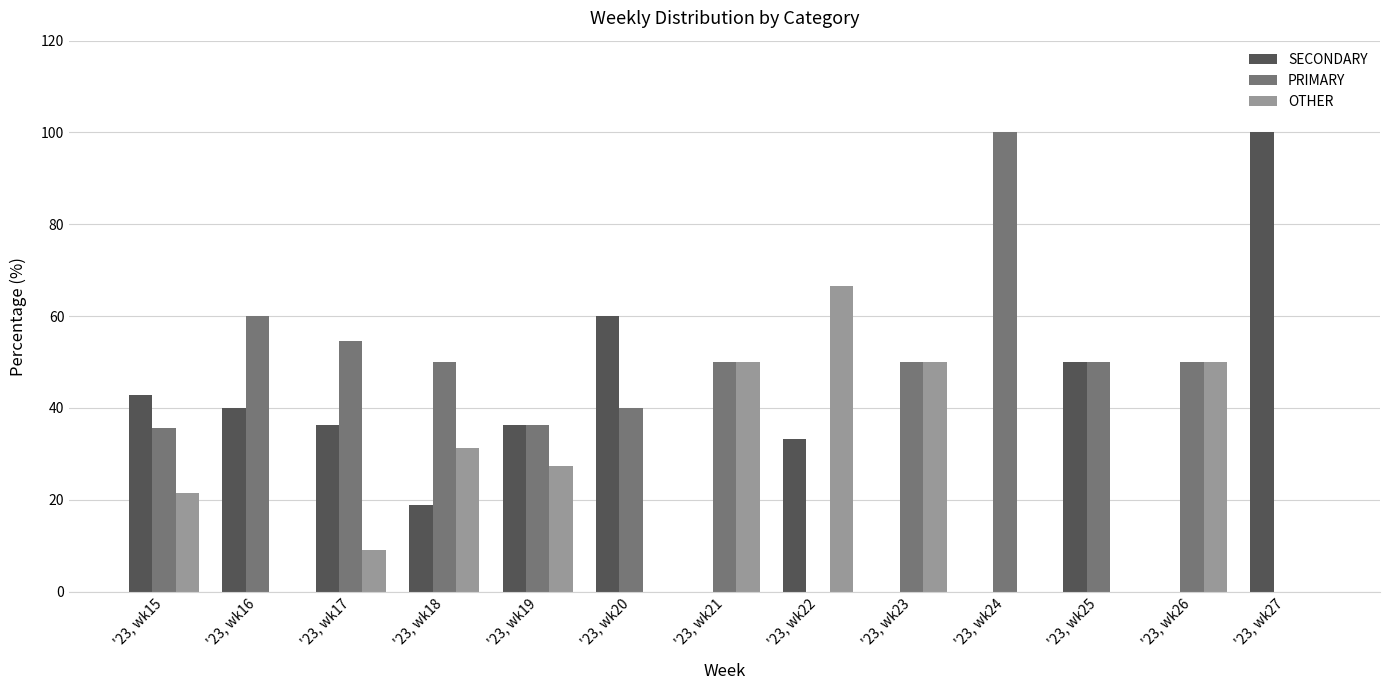

What is the sum of all PRIMARY values?

576.6